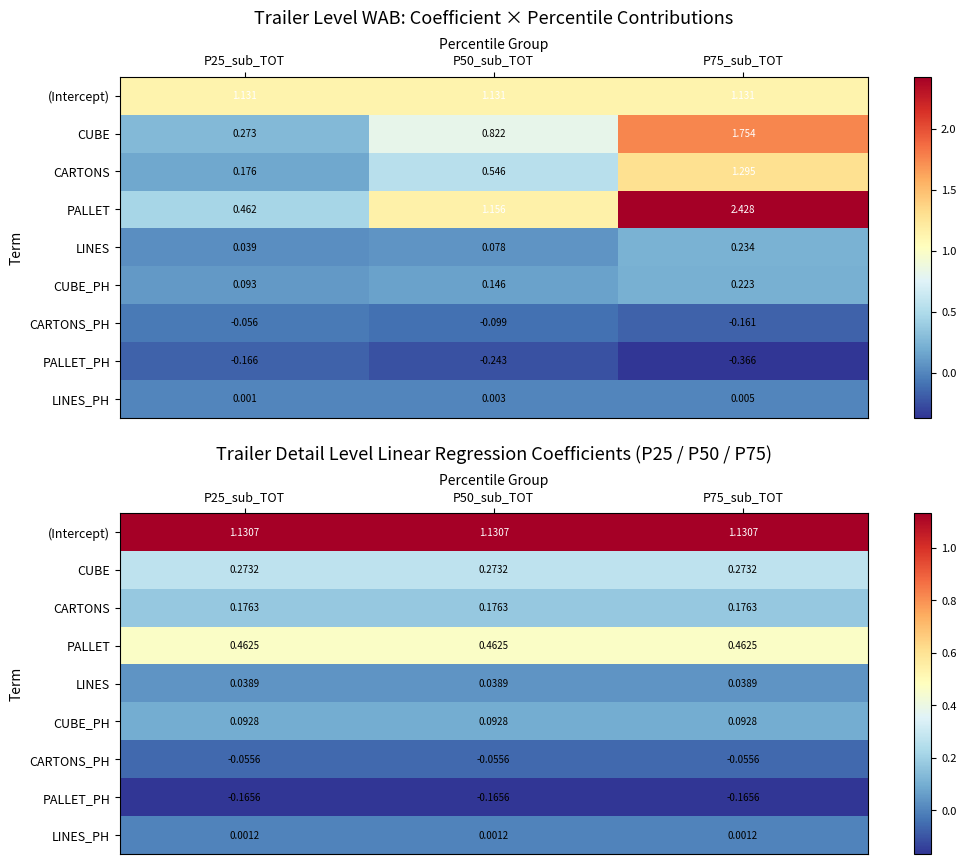

Rank the series at P75_sub_TOT from lowest to highest value.

PALLET_PH, CARTONS_PH, LINES_PH, LINES, CUBE_PH, CARTONS, CUBE, PALLET, (Intercept)